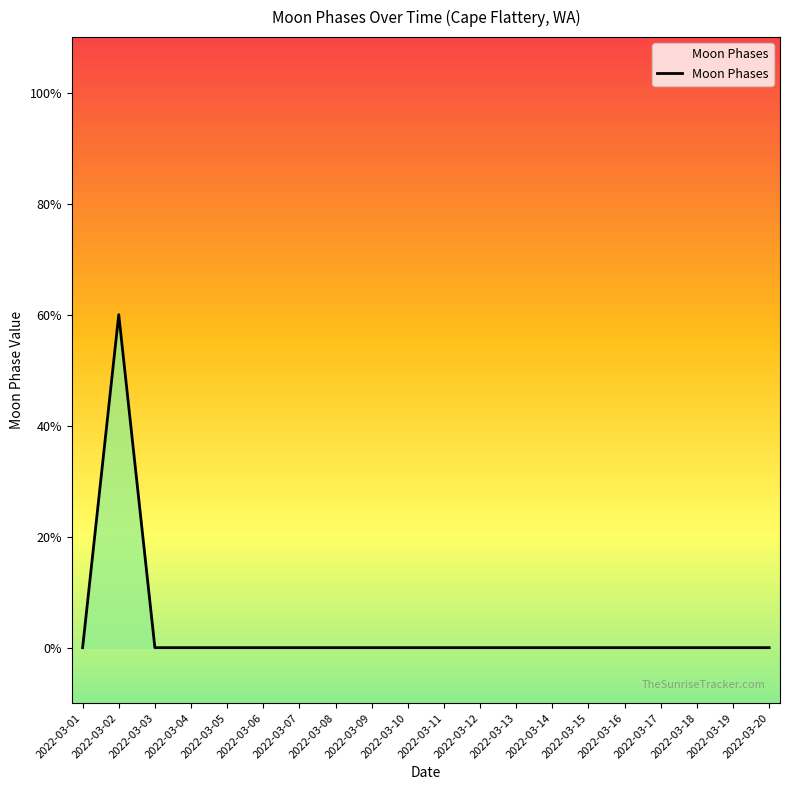

True or false: the data has more than 0 interior local peaks.

True